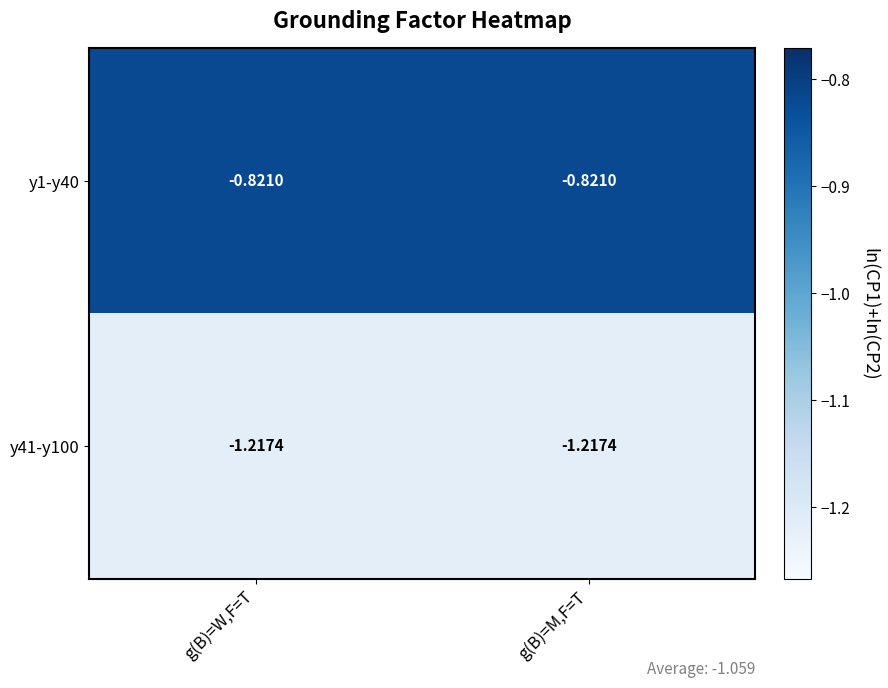

List the series in order of their peak value, lowest first.

y41-y100, y1-y40